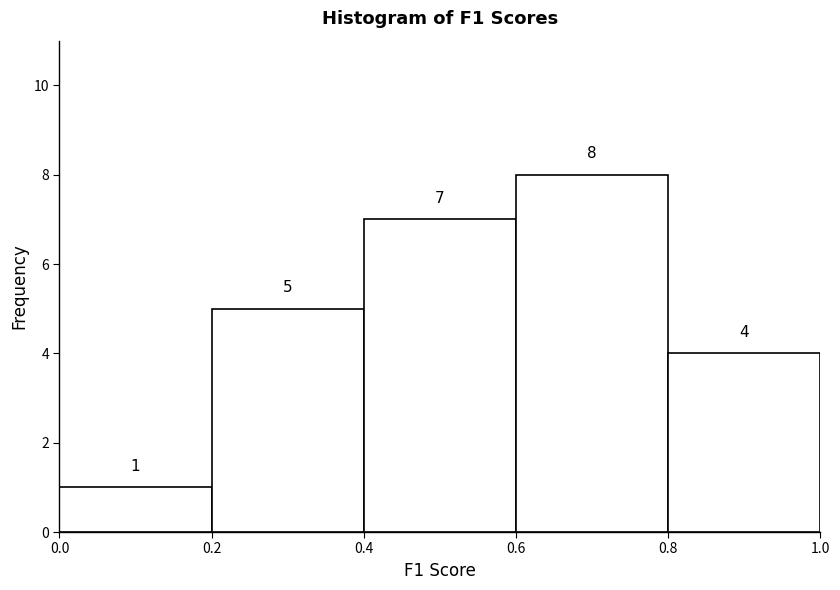

Reading left to right, transcribe this chart: for each bar, give the range it covers on the x-axis and its height.

0.0 to 0.2: 1
0.2 to 0.4: 5
0.4 to 0.6: 7
0.6 to 0.8: 8
0.8 to 1.0: 4